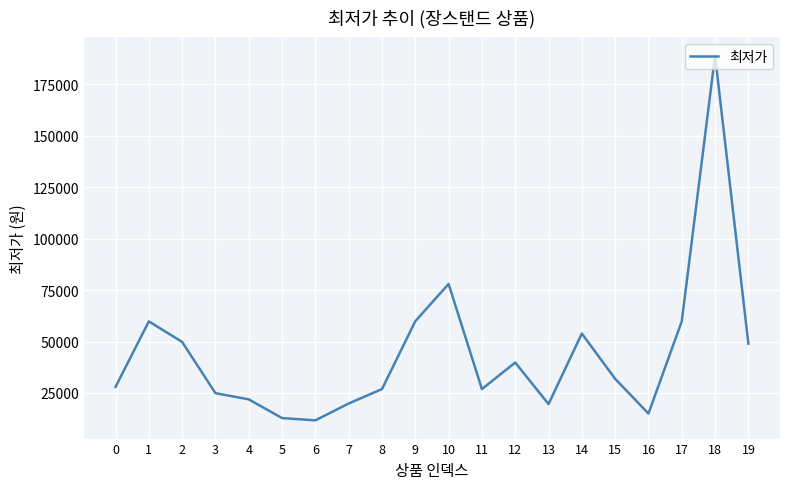

Approximately how many times larger is the value at 19 compared to 14?

0.9